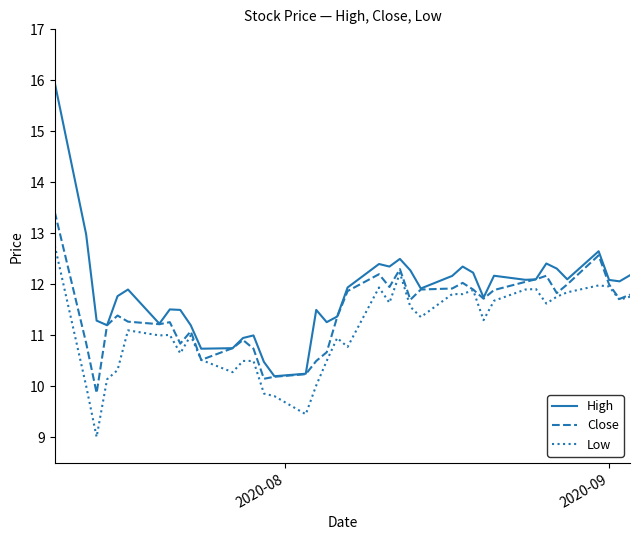

Which series has the widest spread of values?

High